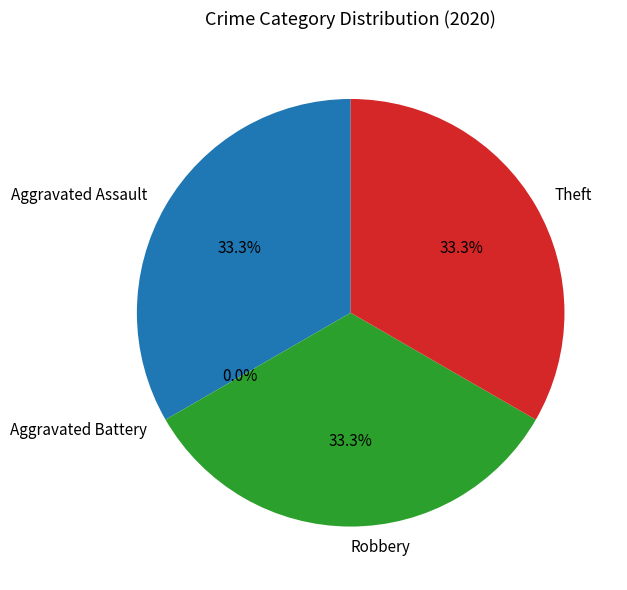

Rank the categories by value from lowest to highest.

Aggravated Battery, Aggravated Assault, Robbery, Theft